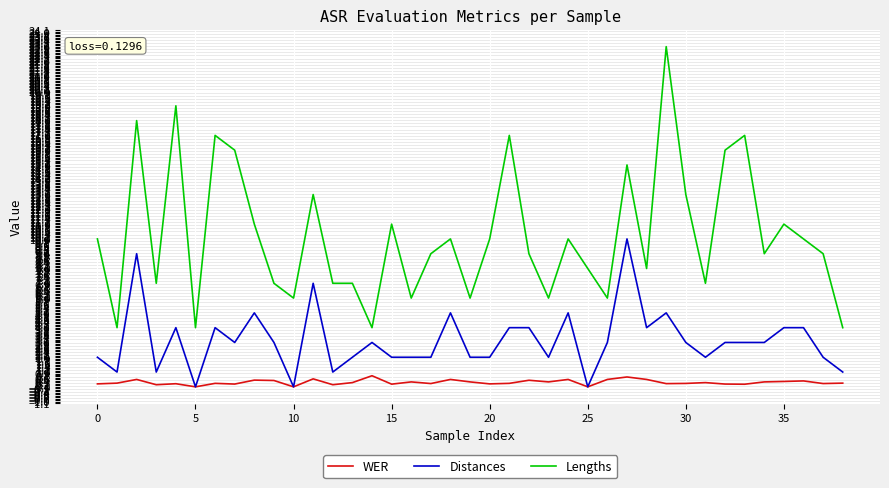

What is the average value of the Distances series?

3.1